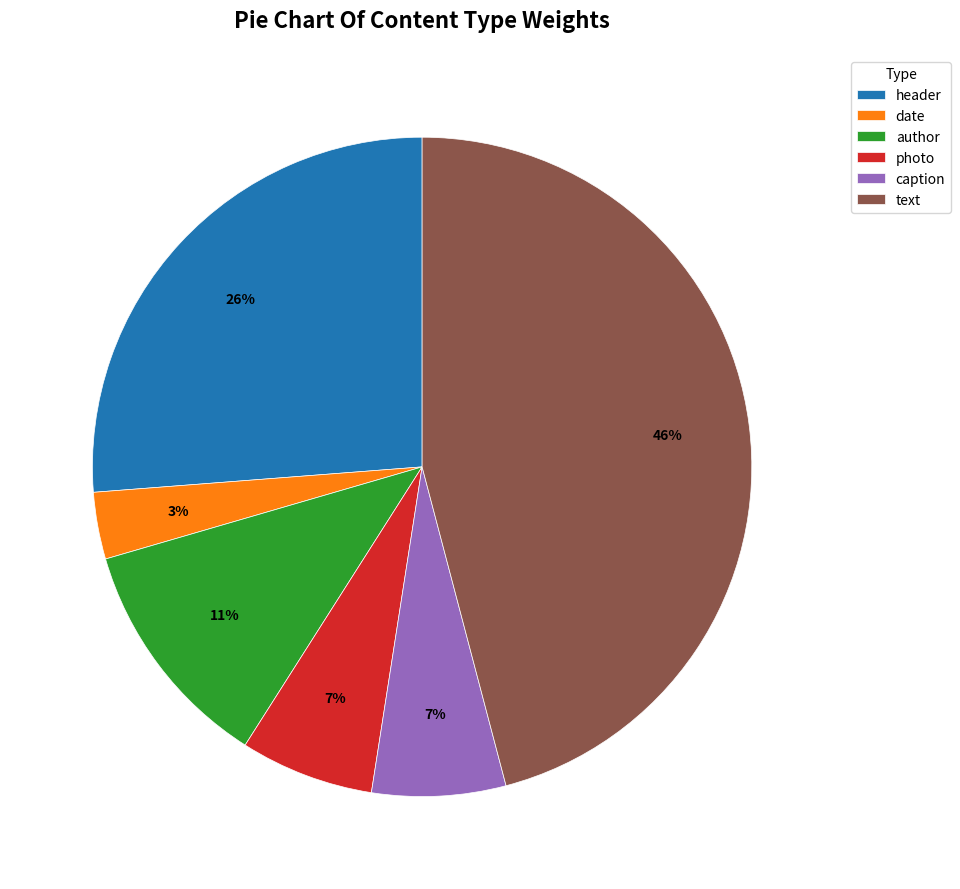

What is the smallest slice in the pie chart?

date